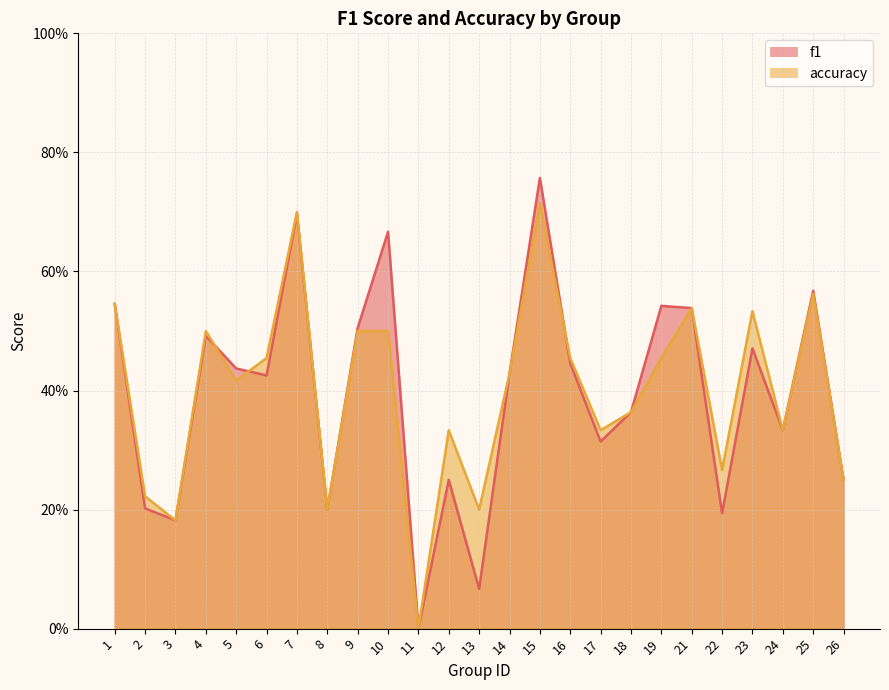

Which has a higher value, 11 or 24?

24